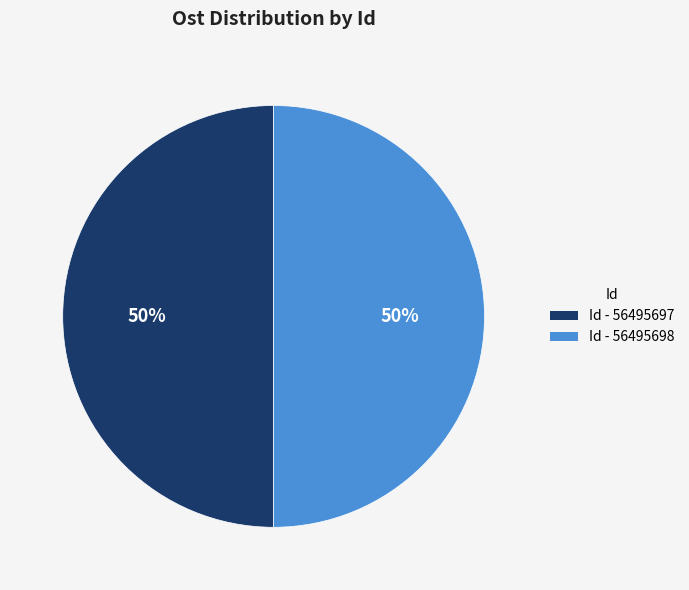

To the nearest percent, what is the average slice percentage?

50%